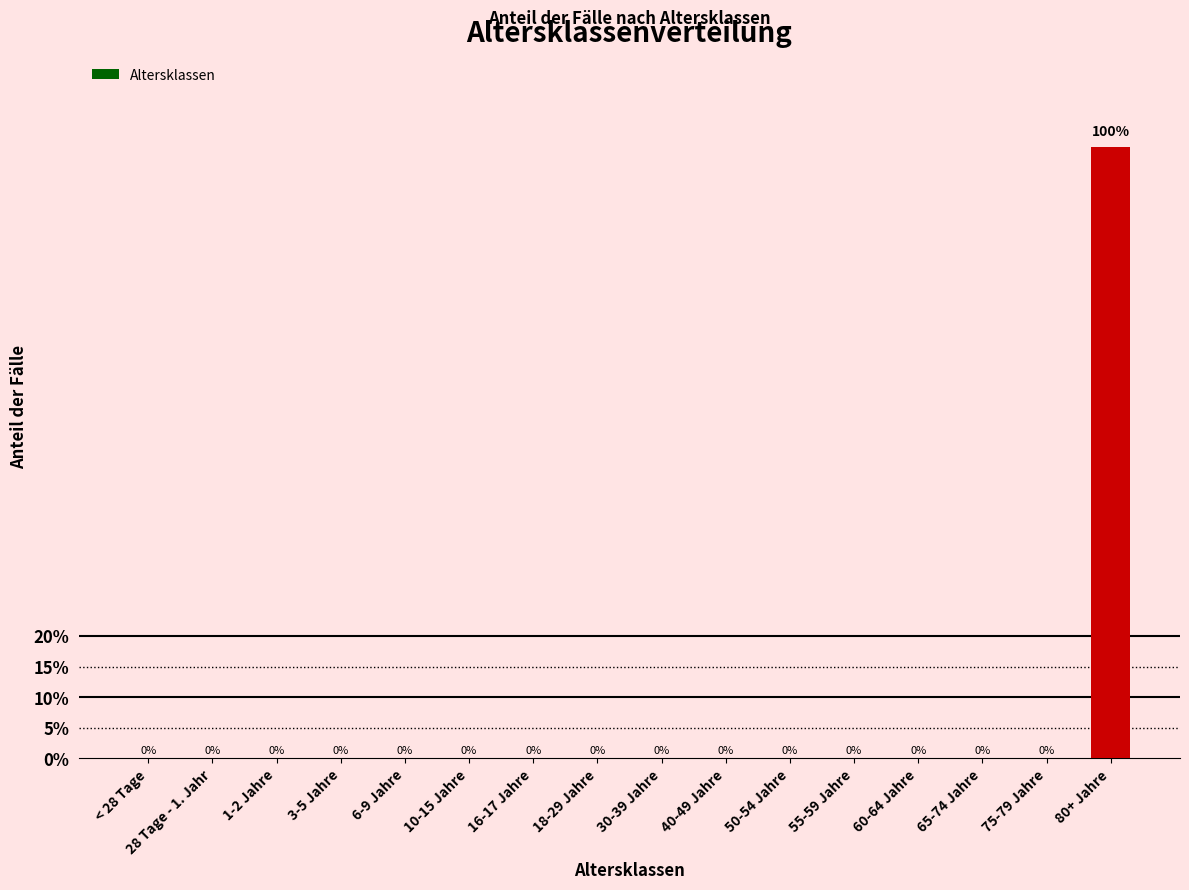

Which has a higher value, 60-64 Jahre or 16-17 Jahre?

60-64 Jahre